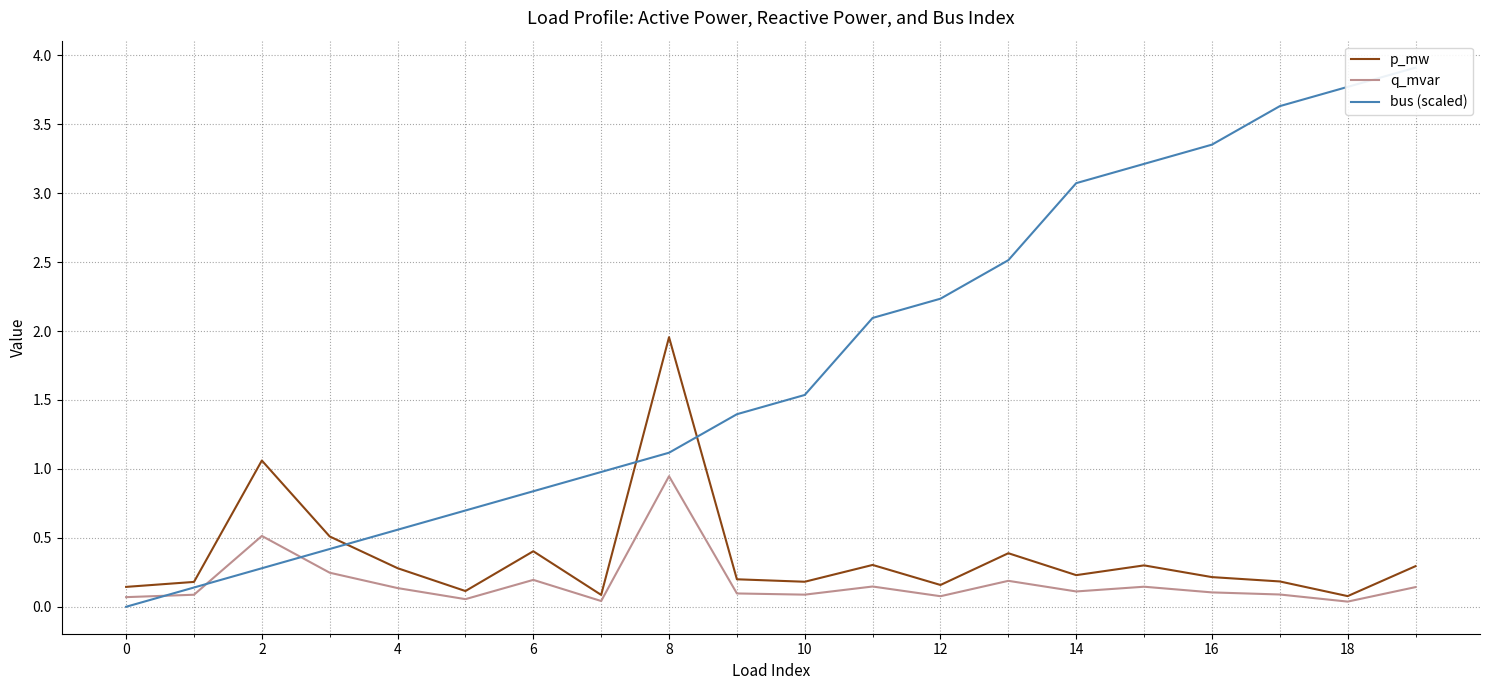

What is the difference between the second highest and second lowest values in the bus (scaled) series?

3.6